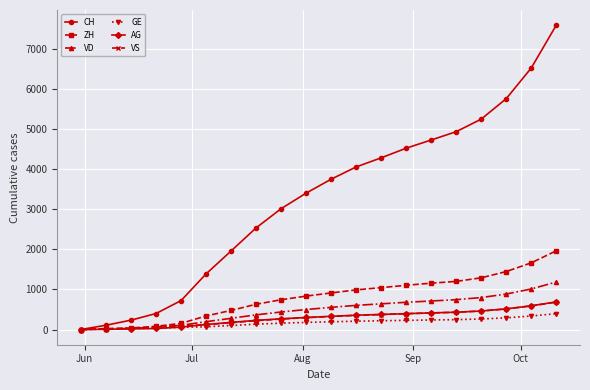

How many categories are shown in the chart?

20